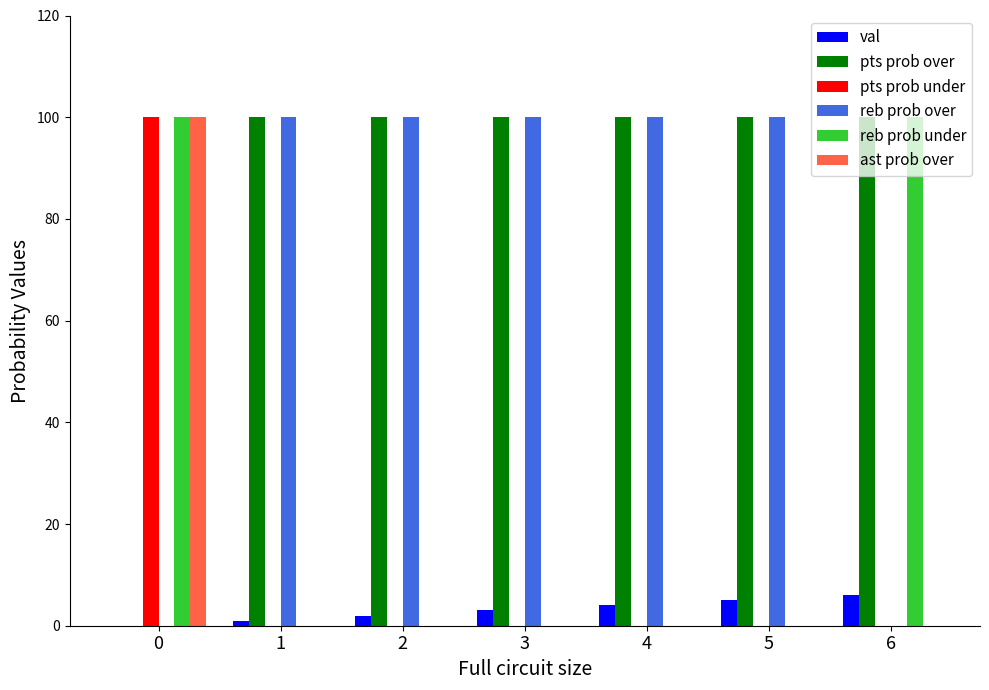

Reading left to right, what are all the values shown in this chart?

val: 0	1	2	3	4	5	6
pts prob over: 0	100	100	100	100	100	100
pts prob under: 100	0	0	0	0	0	0
reb prob over: 0	100	100	100	100	100	0
reb prob under: 100	0	0	0	0	0	100
ast prob over: 100	0	0	0	0	0	0